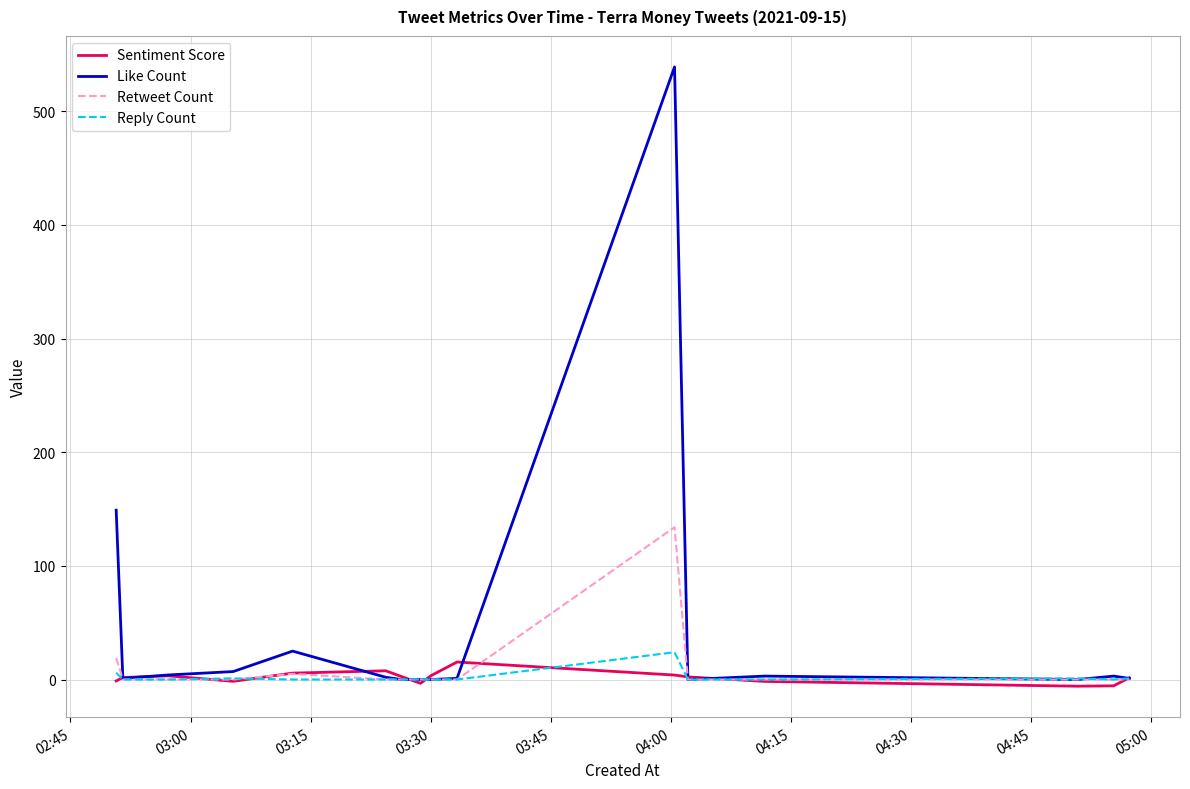

Which series has the largest range (max minus min)?

Like Count